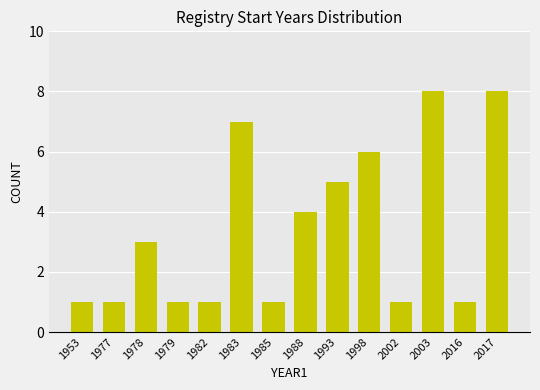

Are the bars horizontal?

No